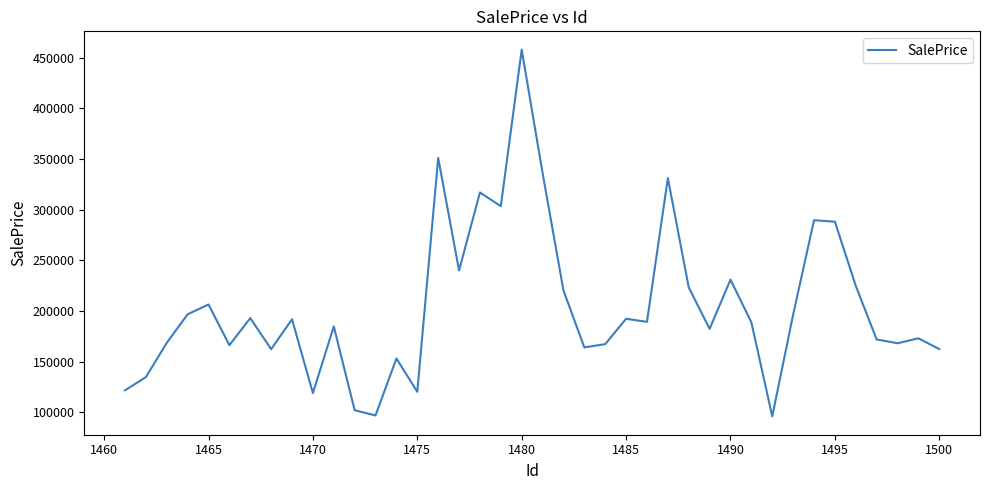

What is the maximum value shown in the chart?

458106.4